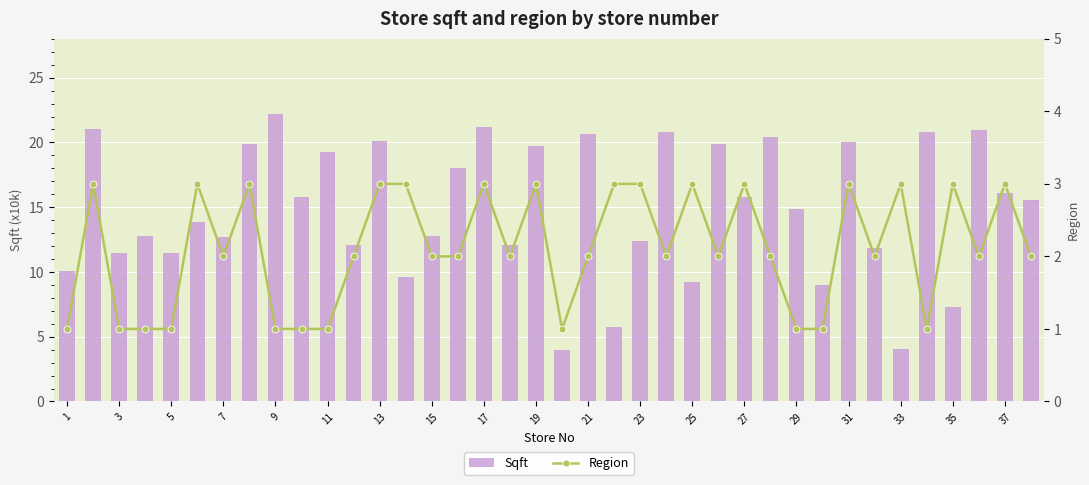

The Sqft series shows 5.2 at 23. True or false?

False